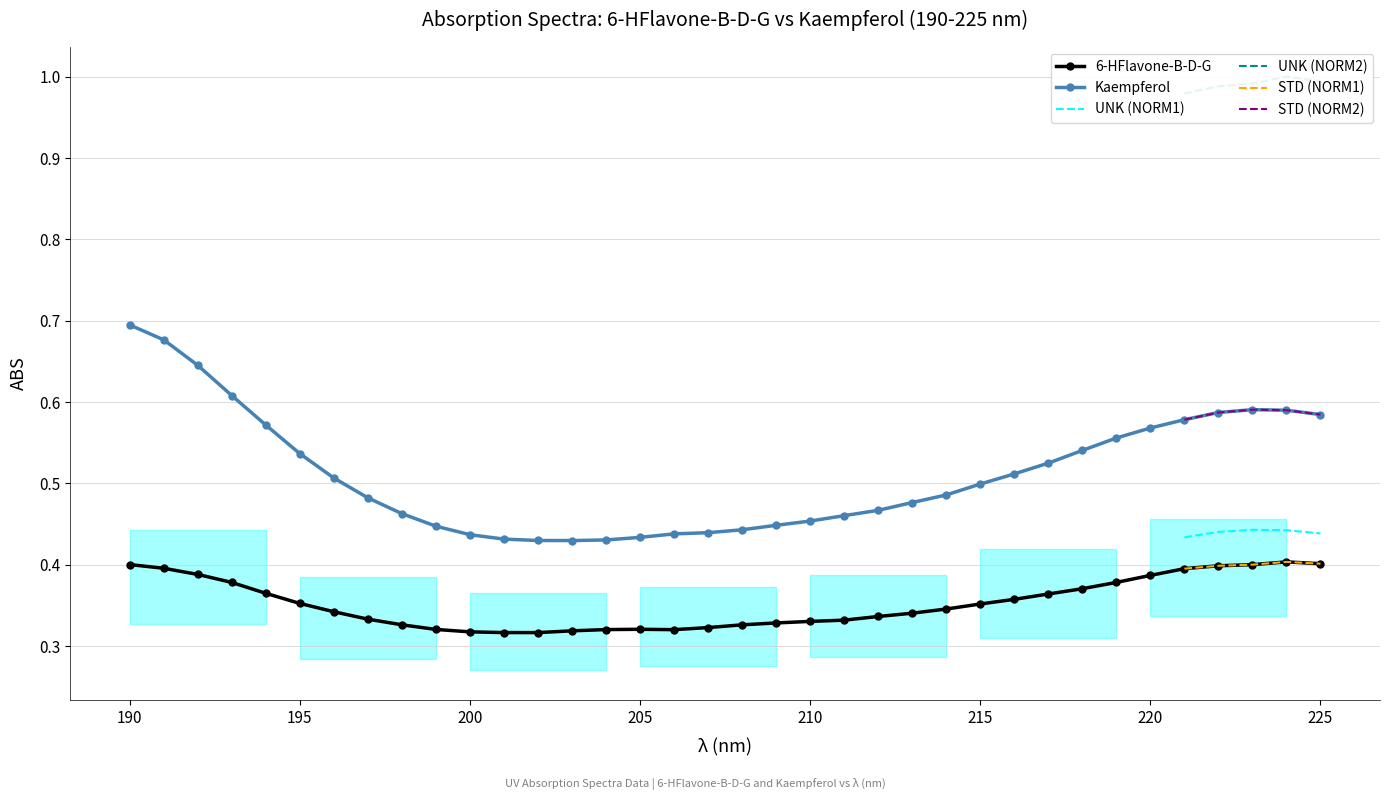

Is this an area chart (filled region under the line)?

No